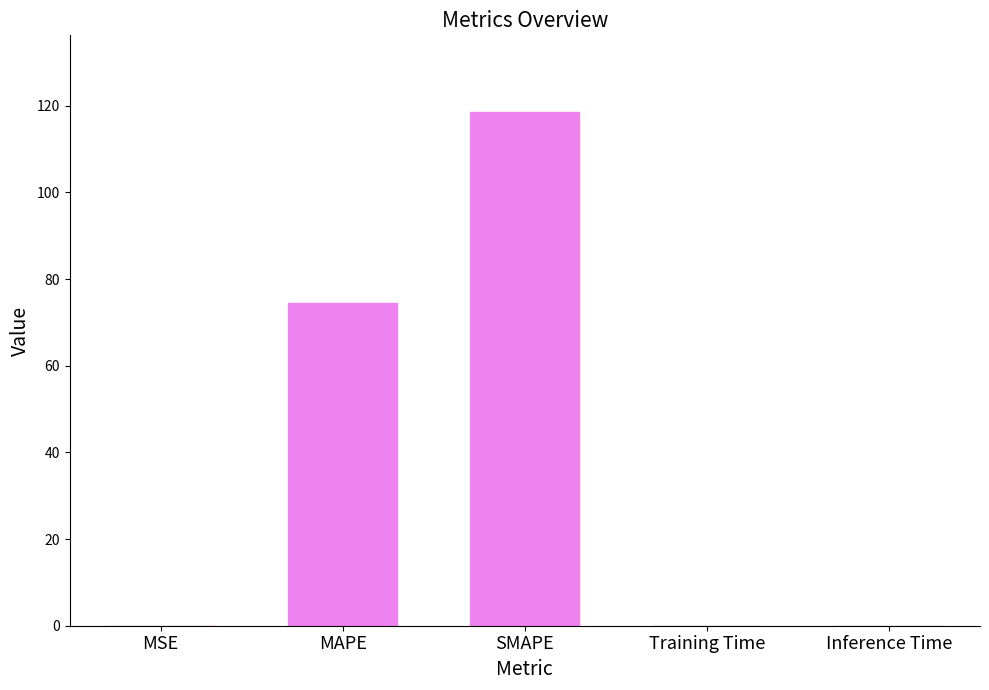

True or false: the data shows 21.1 at MAPE.

False